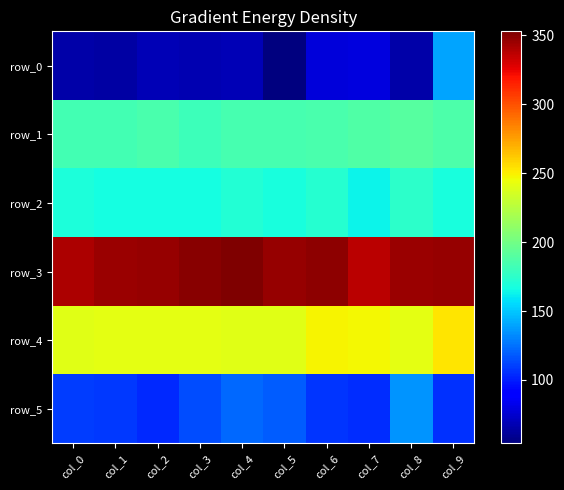

Which series changed the most between col_4 and col_5?

row_0